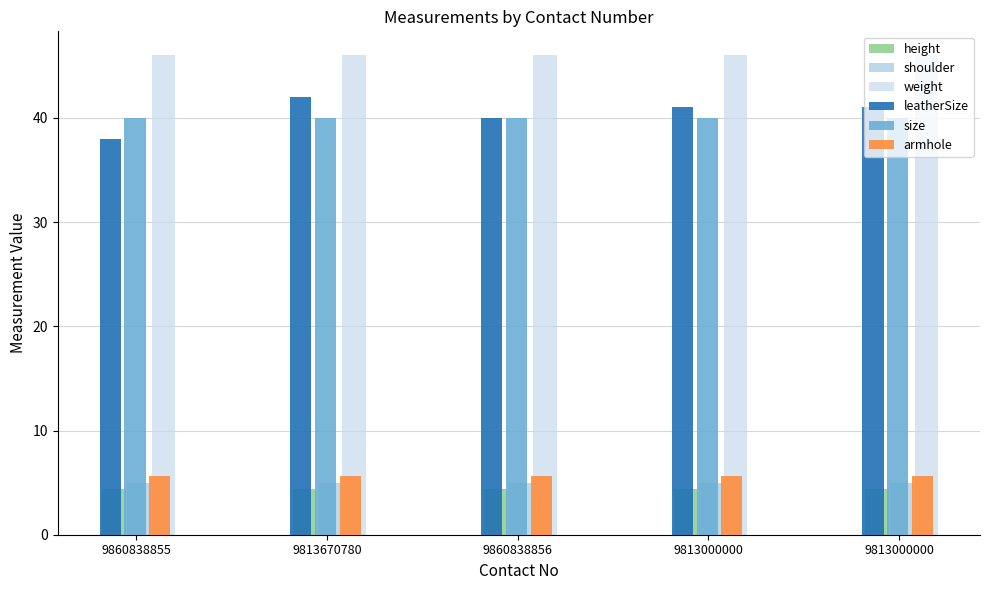

How many values in the leatherSize series are below 41?

2